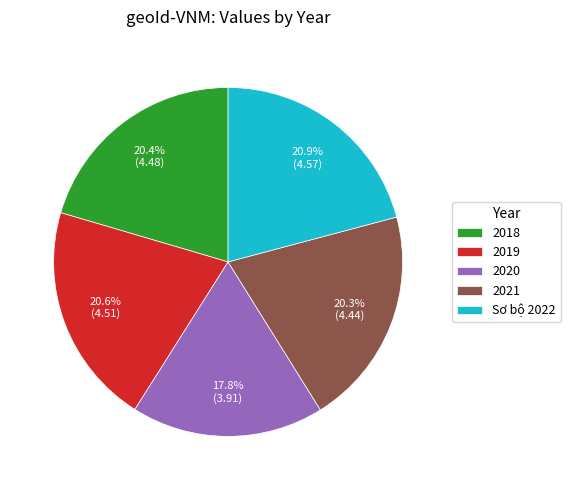

How many segments does this pie chart have?

5